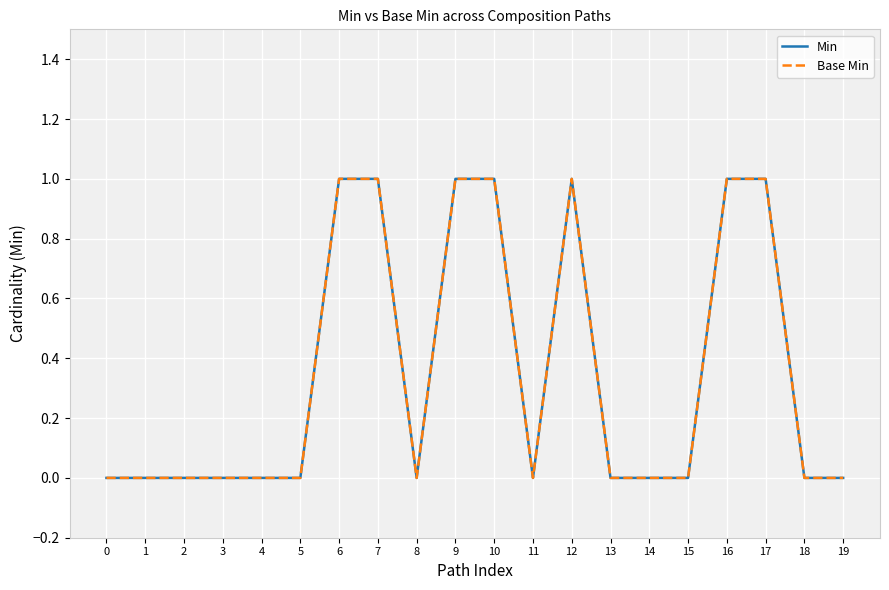

True or false: Min and Base Min intersect in this chart.

False